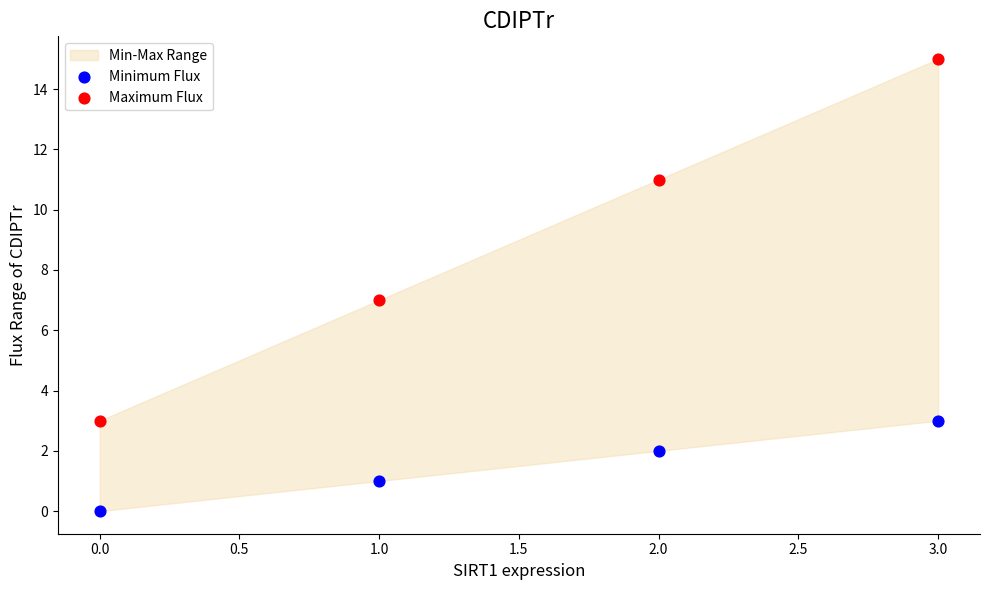

Which series has the largest Y range (max minus min)?

Maximum Flux